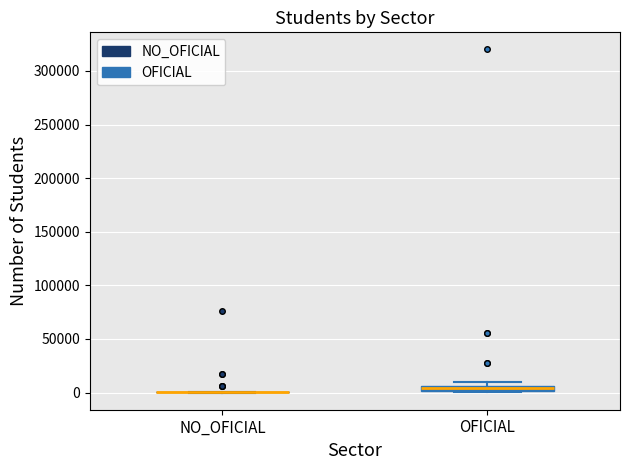

Where is the lower edge of the box for OFICIAL on the y-axis? The values are not printed on the chart, so give them approximately, as read against the axis.

0